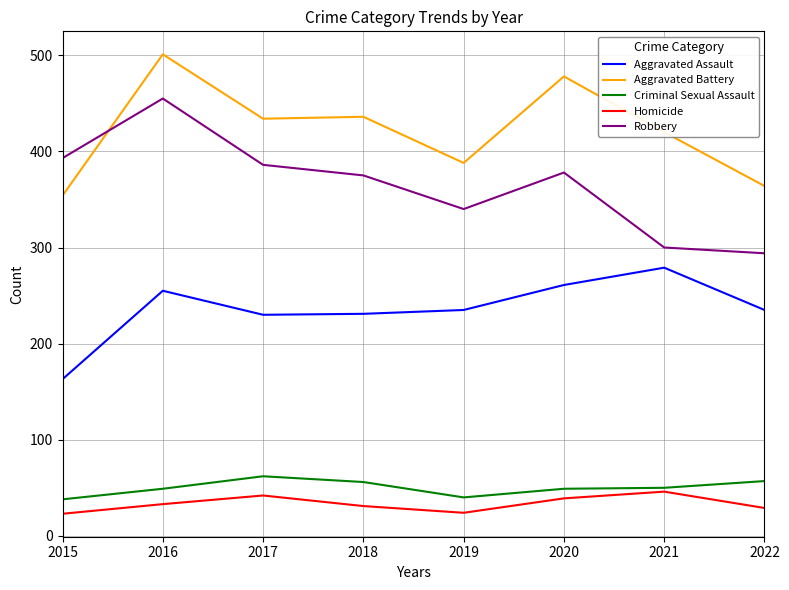

Which label corresponds to the largest value in the chart?

2016